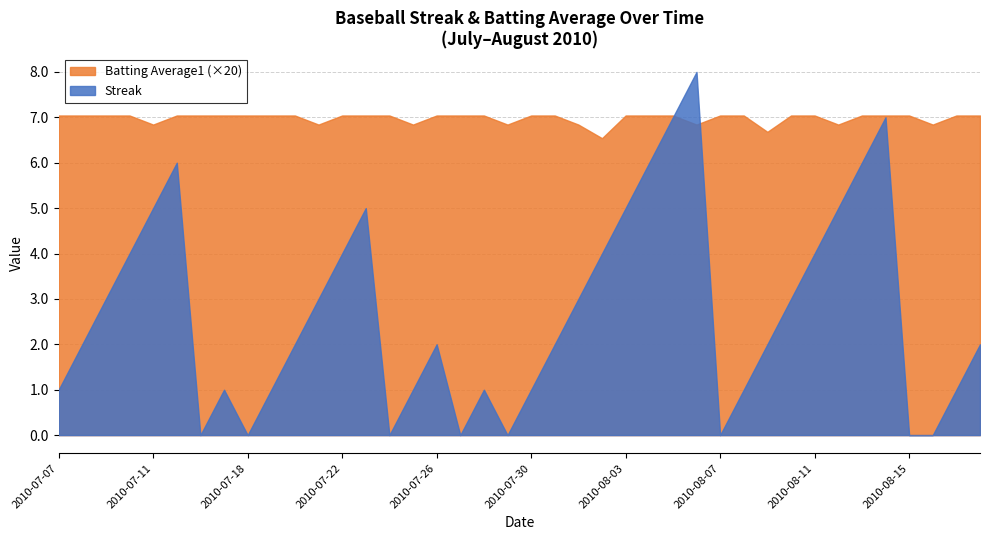

What is the highest value of the Streak series?

8.0